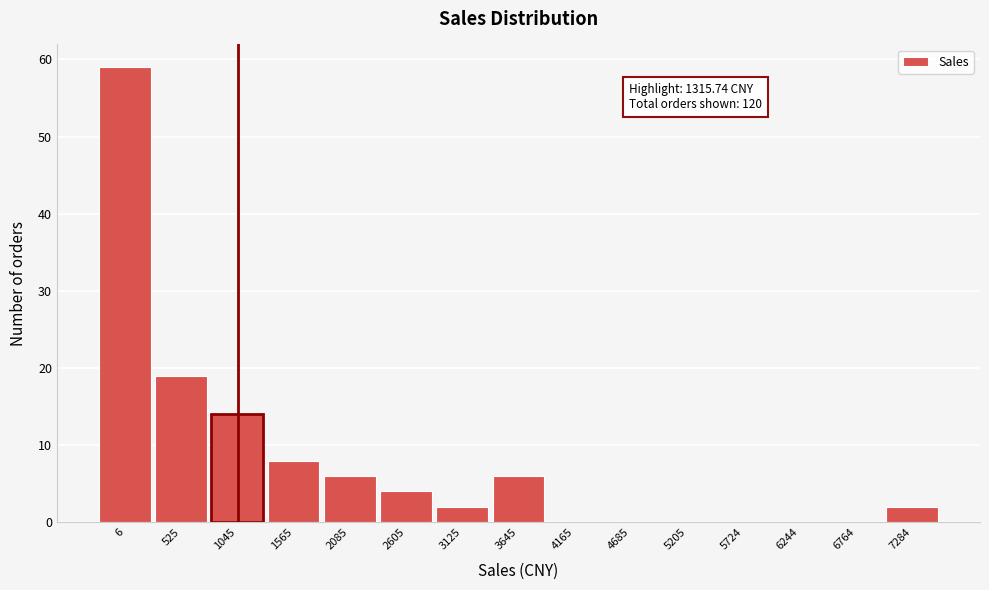

Reading left to right, extract all data points from this chart.

6=59	525=19	1045=14	1565=8	2085=6	2605=4	3125=2	3645=6	4165=0	4685=0	5205=0	5724=0	6244=0	6764=0	7284=2